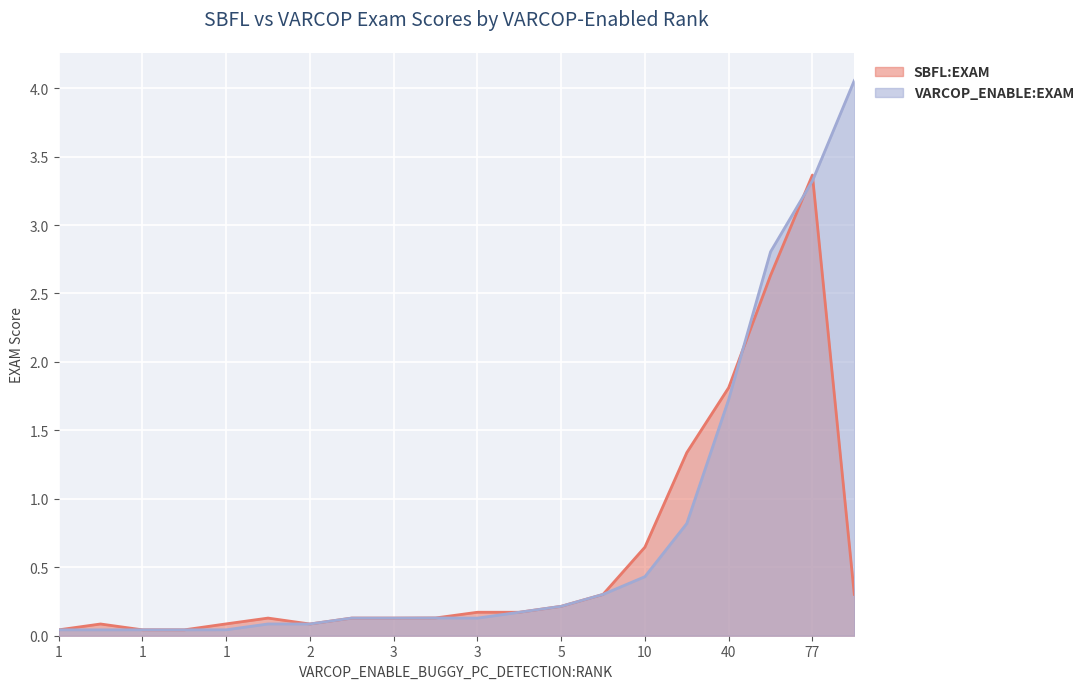

What is the label of the 17th point from the left?

40